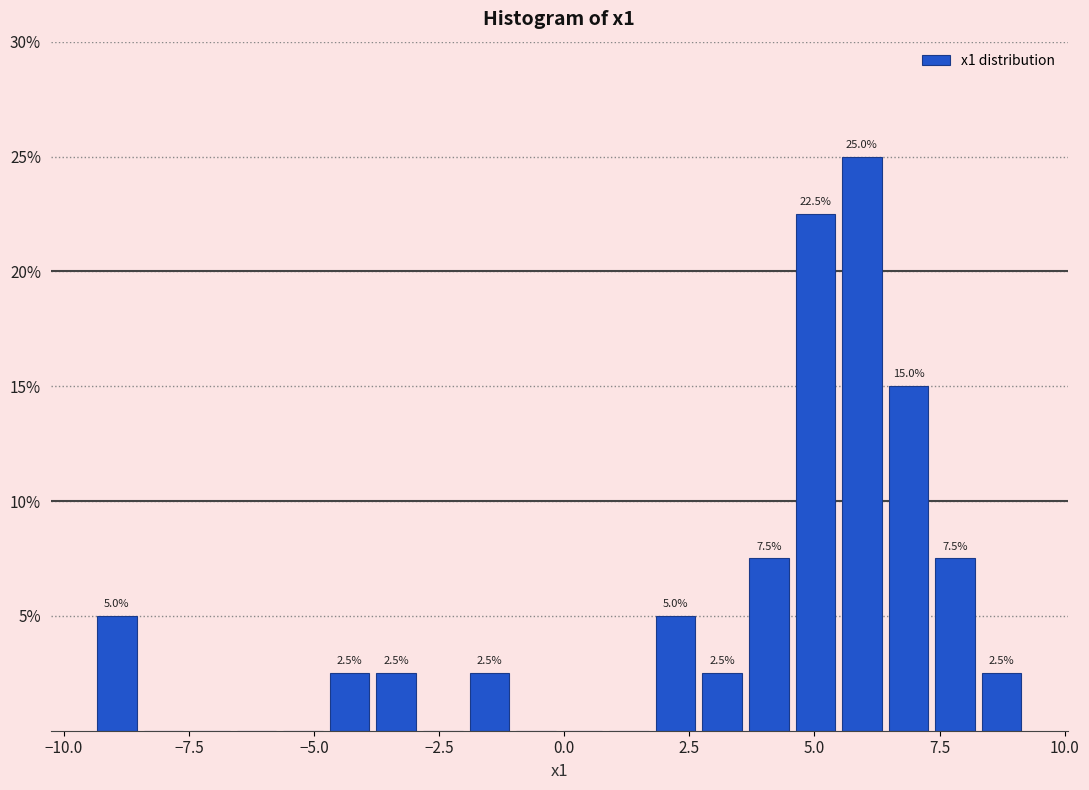

Read against the x-axis, roughly where is the centre of the tallest bar?

6.0